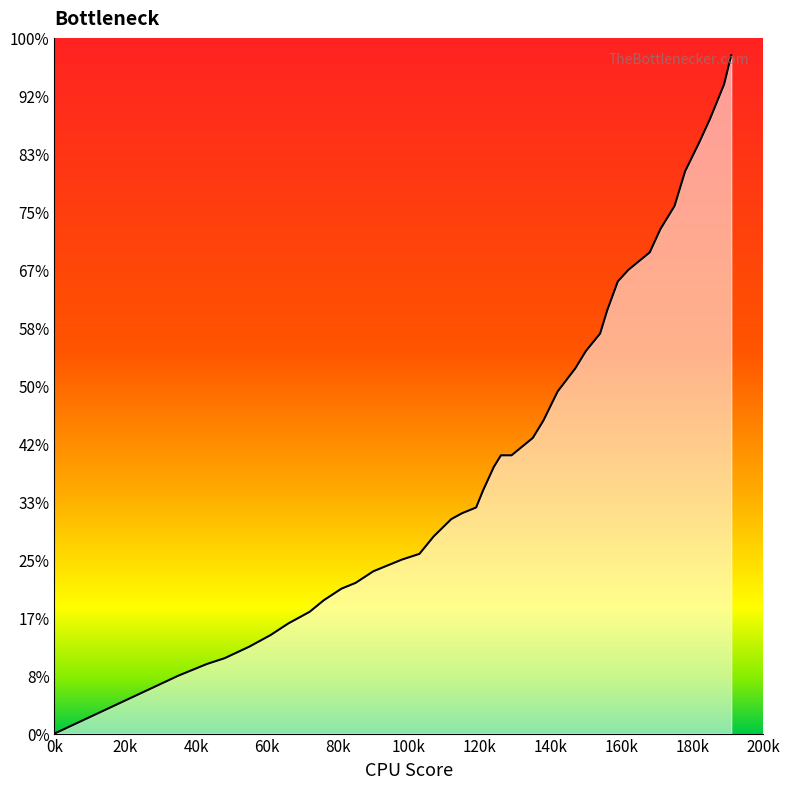

At which category does the chart reach its peak across all series?

191